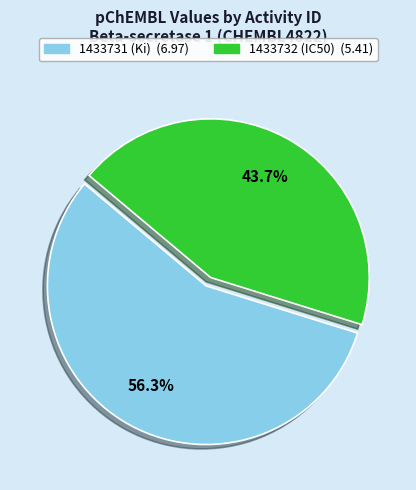

Do 1433731 (Ki) and 1433732 (IC50) together represent more than half of the pie?

Yes